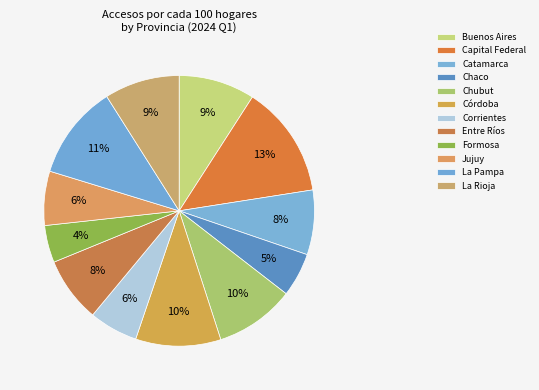

Is it true that Chaco is 1% of the pie?

False